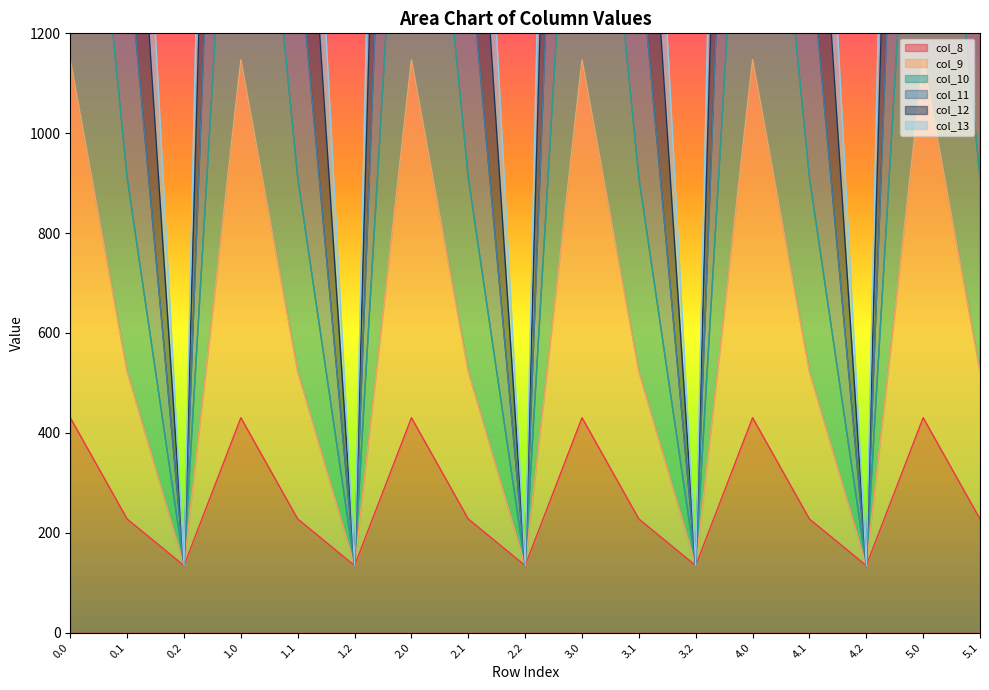

How many data points in col_11 are less than 1383?

5